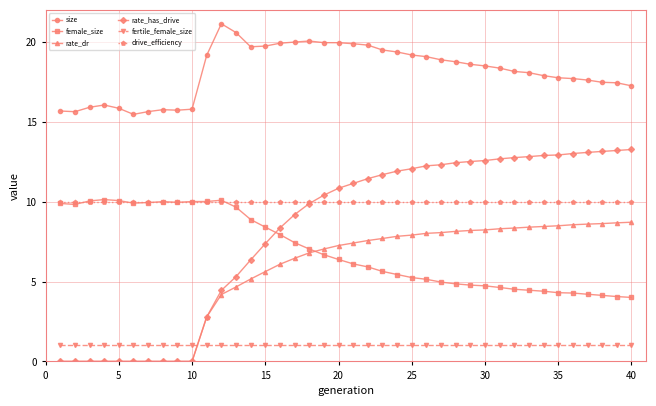

Which series has the largest range (max minus min)?

rate_has_drive